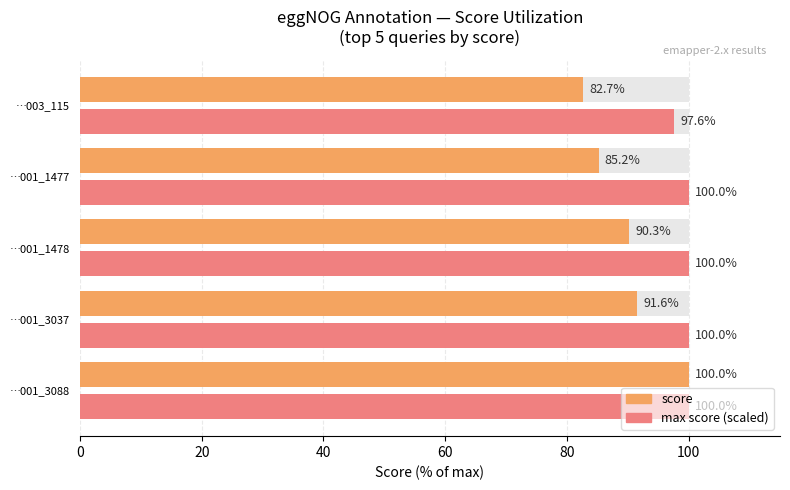

How many groups of bars are there?

5